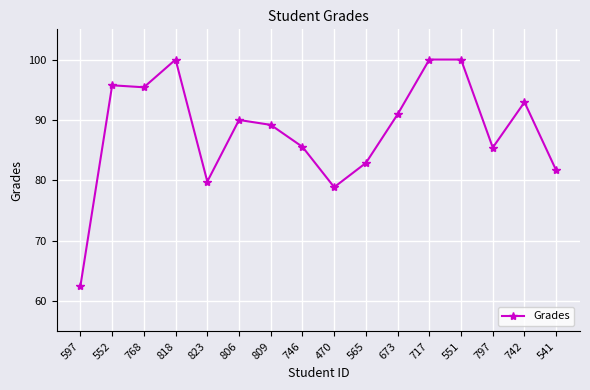

How many data points are less than 90?

8